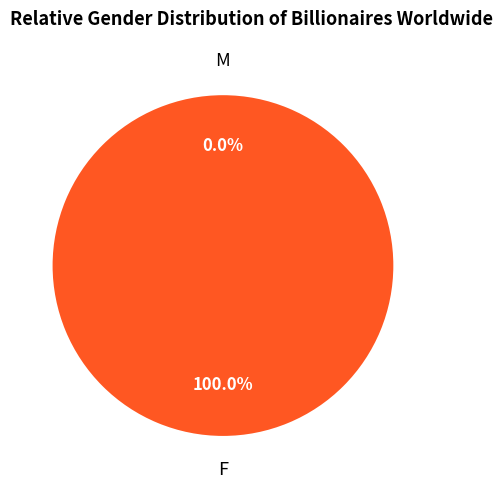

Count the number of slices in the pie.

2